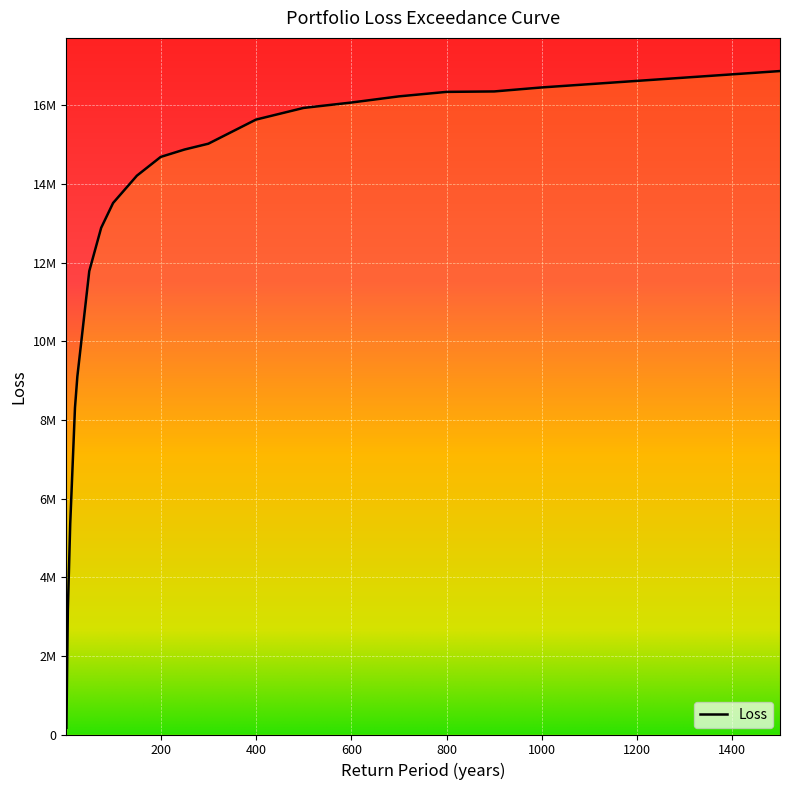

What is the average value?

12645724.0